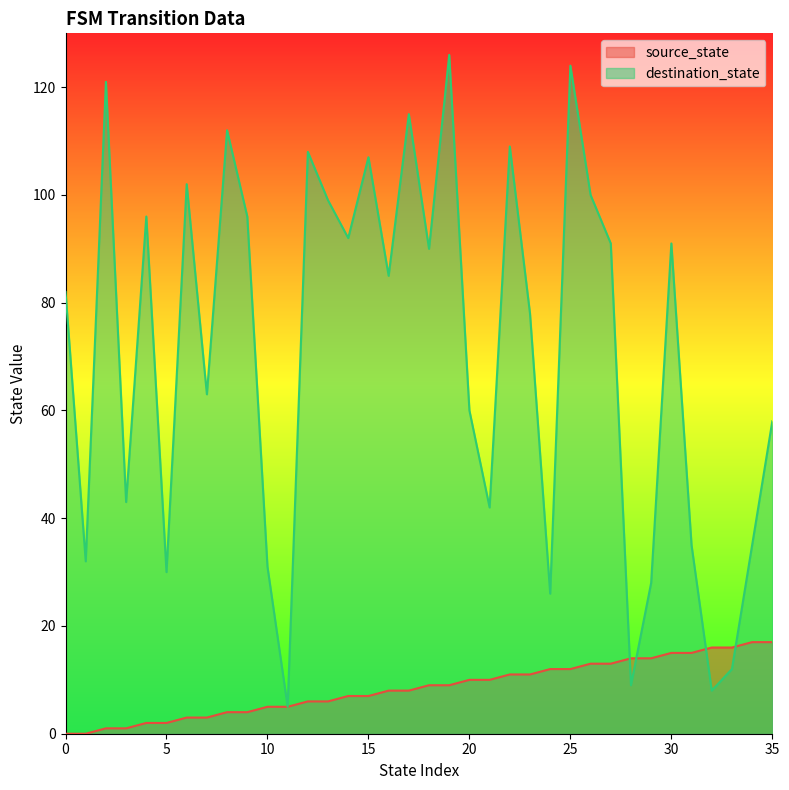

Where is the first local minimum for destination_state?

1